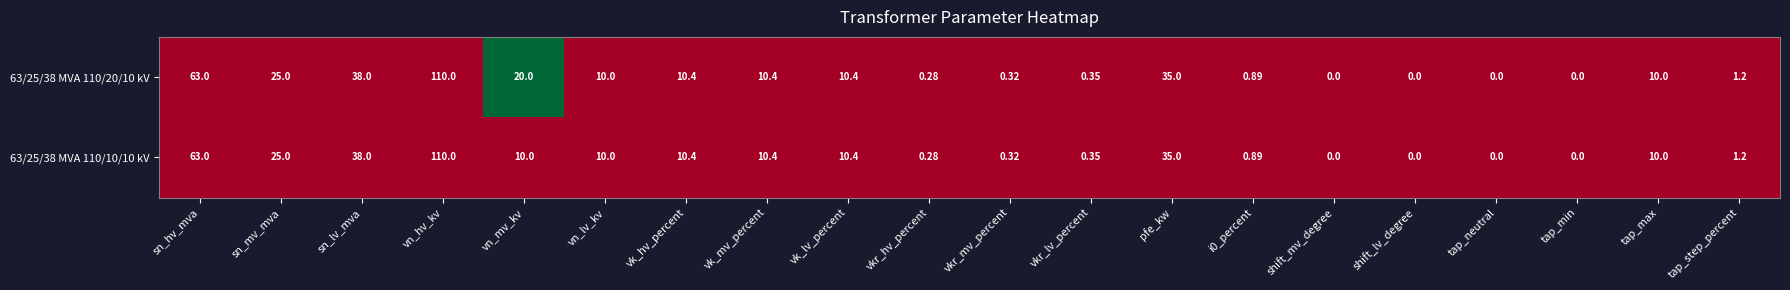

At which category is the sum across all series the highest?

vn_hv_kv